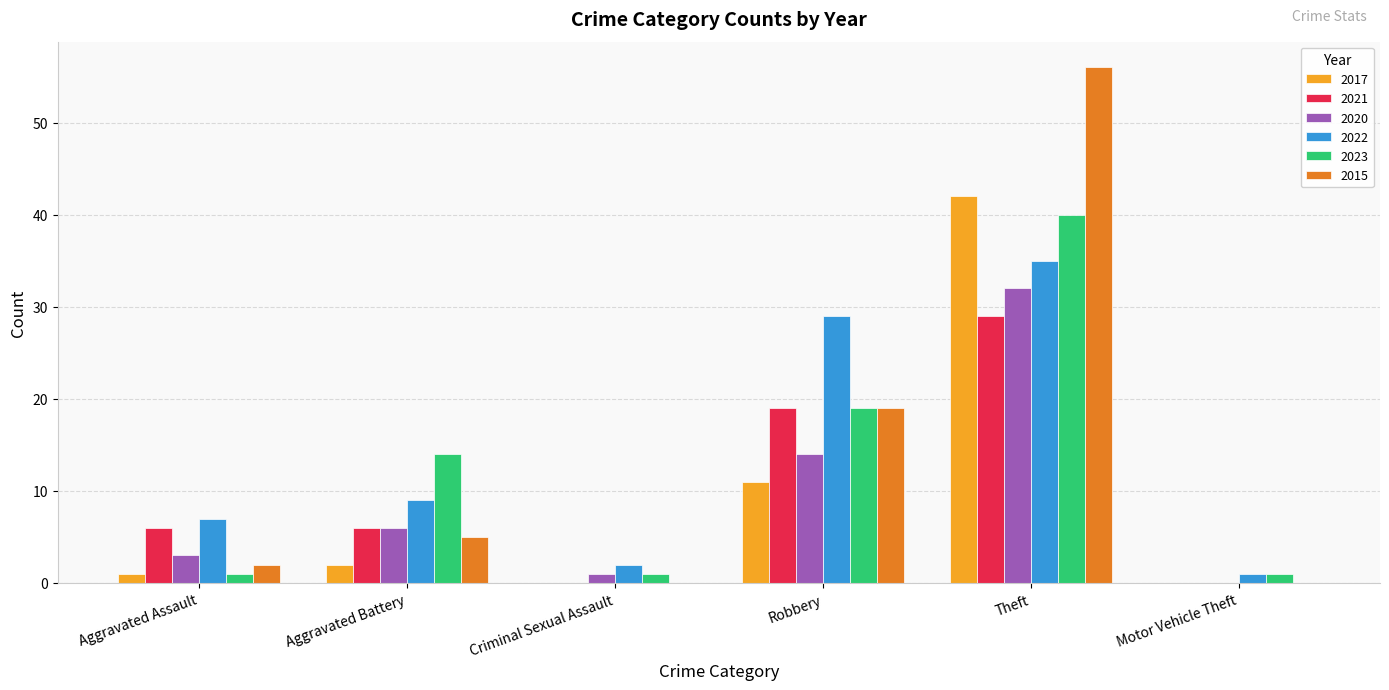

What is the highest value of the 2015 series?

56